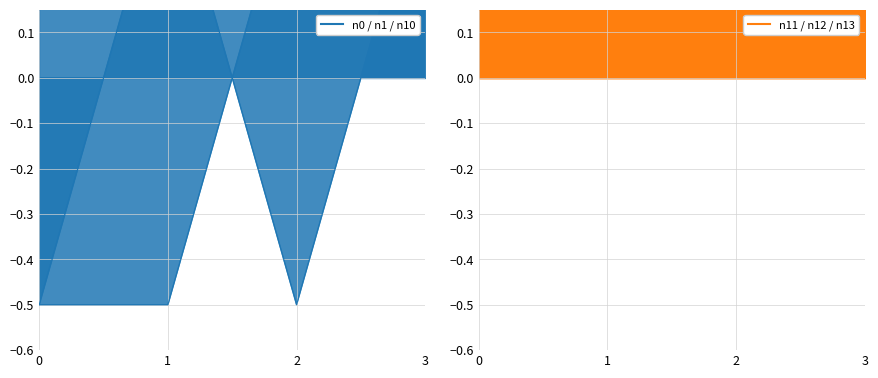

Which has a higher value, 3 or 0?

3